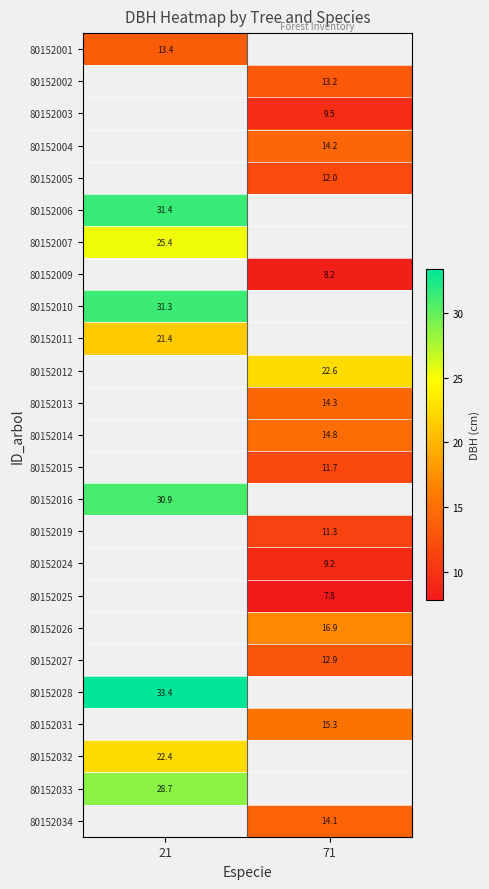

Between 71 and 21, which is larger?

21